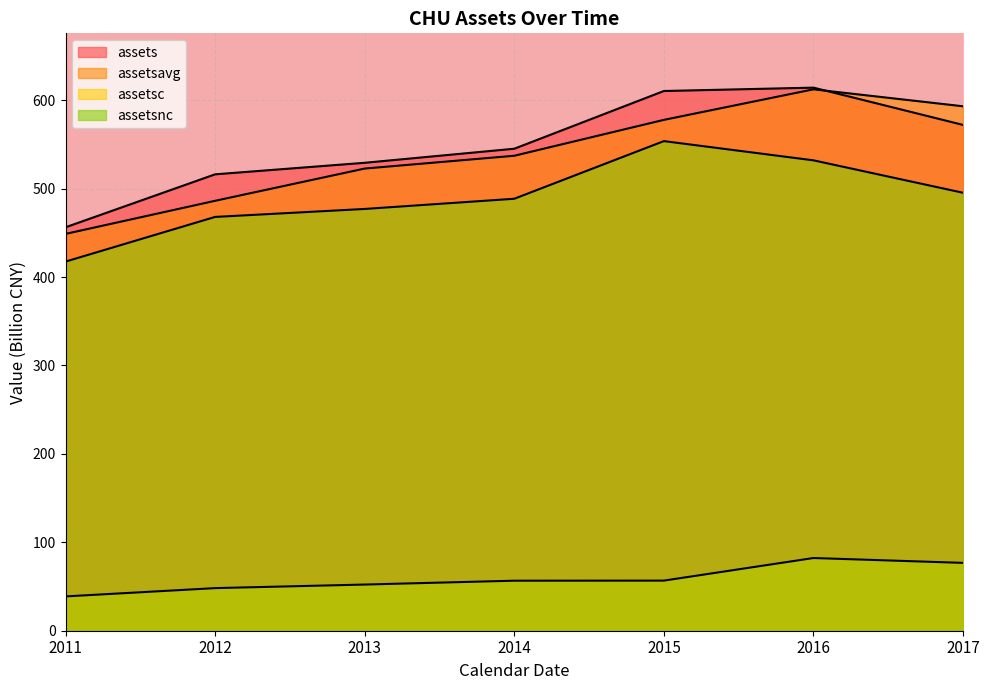

How many distinct data groups are displayed?

4